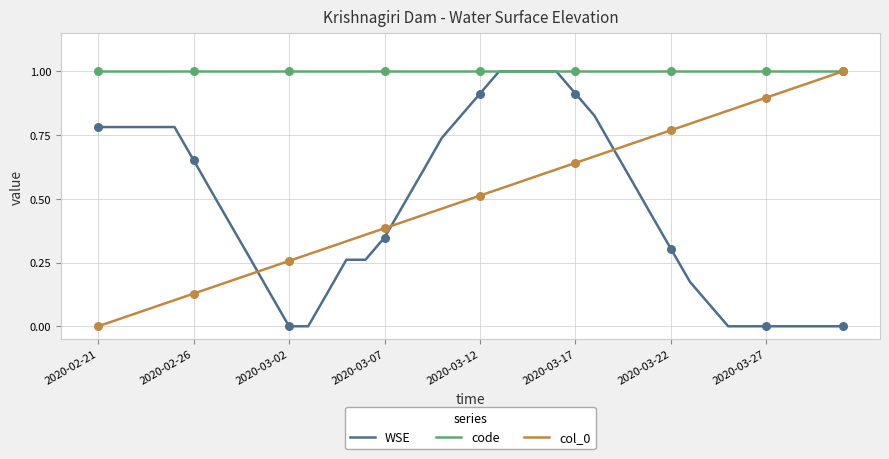

At how many categories does at least one series exceed 0?

40